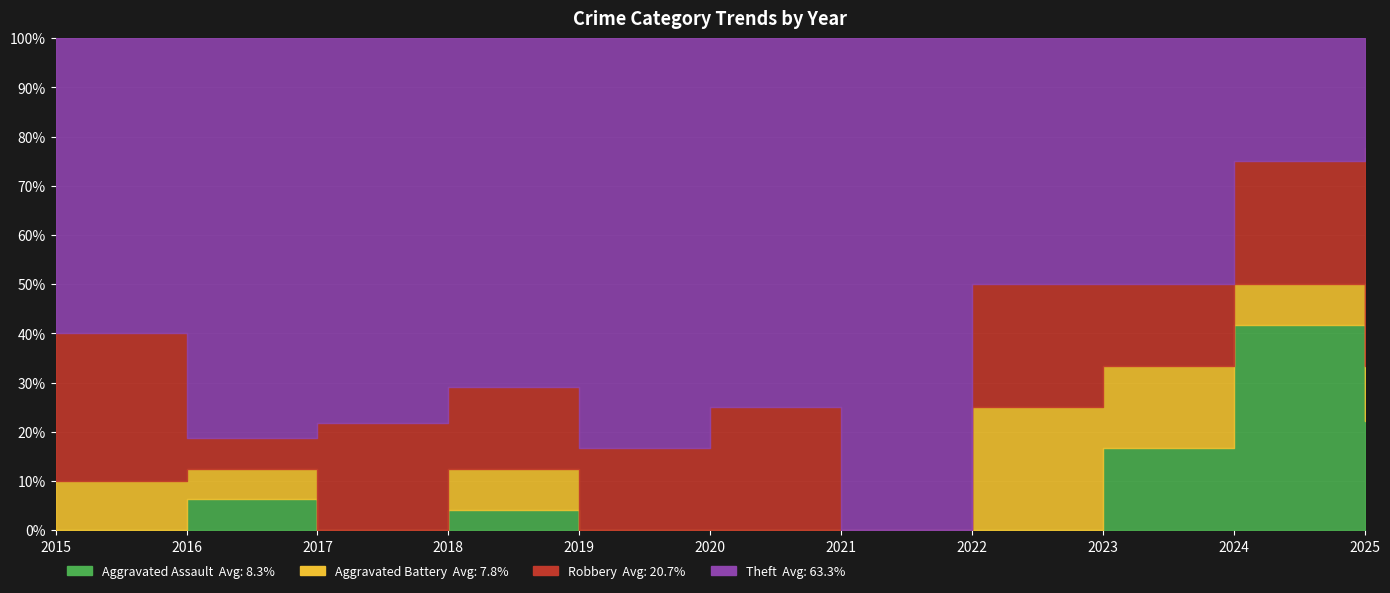

How many data points in Aggravated Battery are above 1?

1